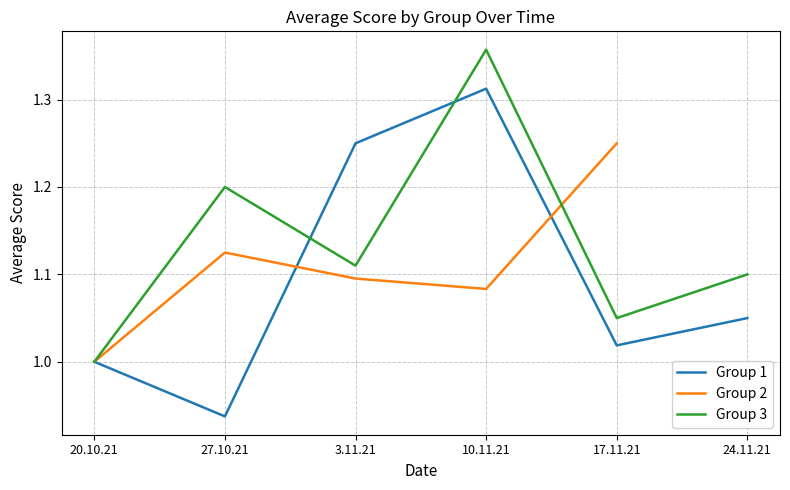

Rank the series by their average value, from lowest to highest.

Group 1, Group 2, Group 3